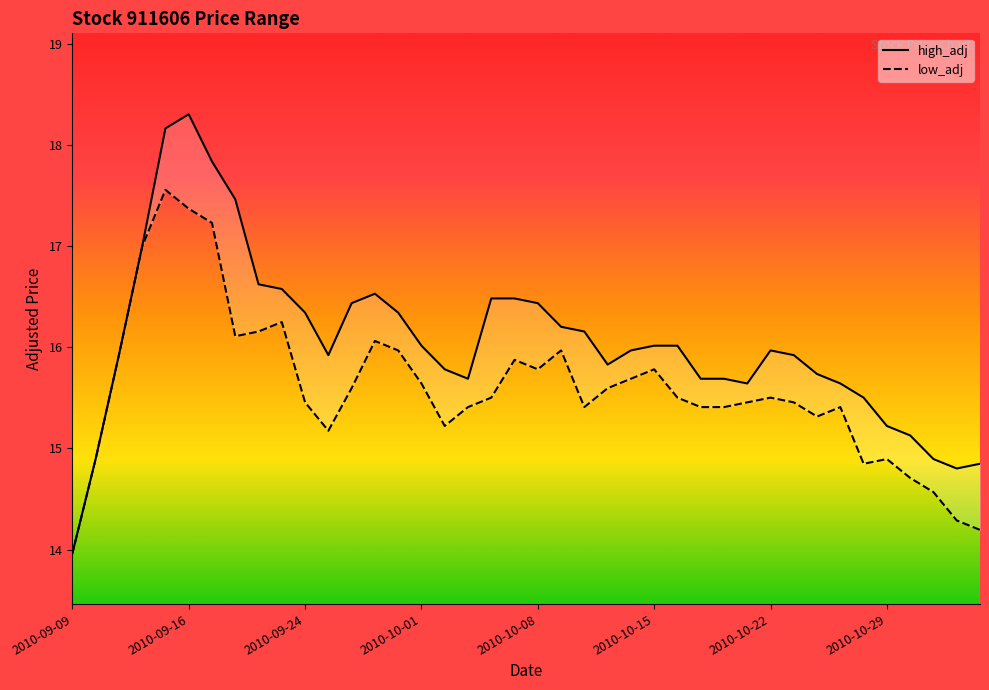

The high_adj series shows 6.6 at 2010-10-01. True or false?

False